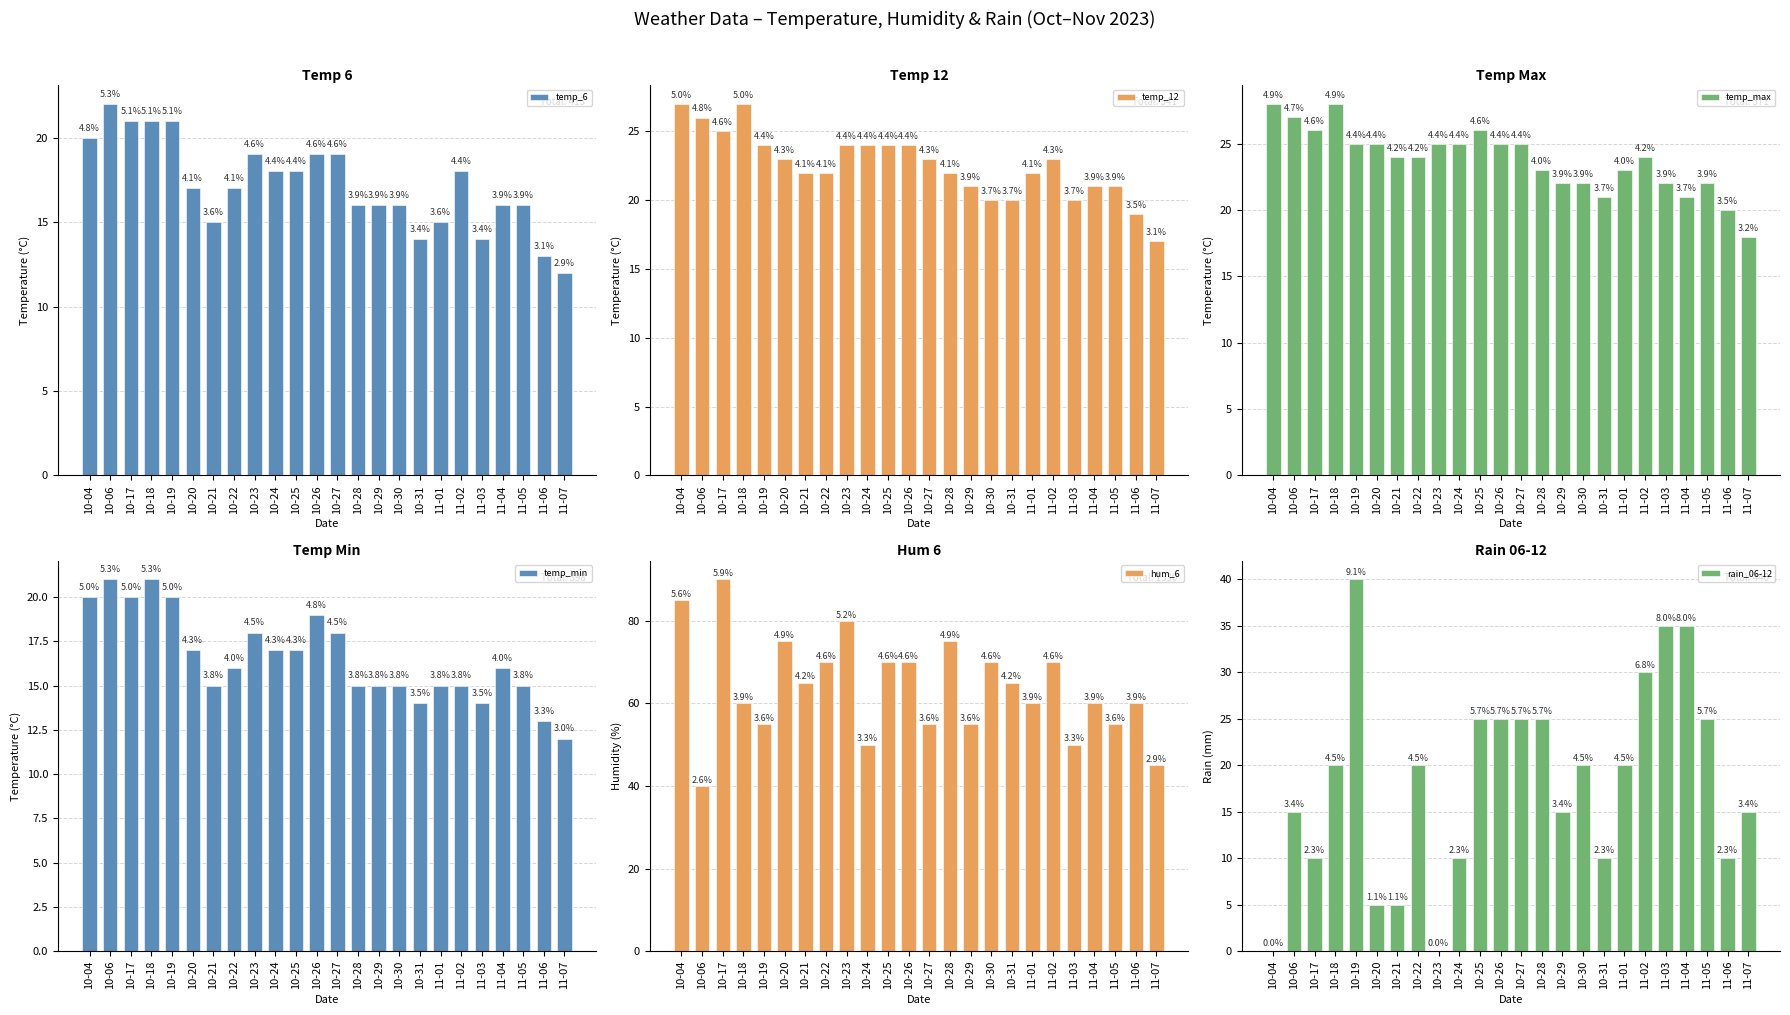

What is the difference between the maximum and second lowest values in the rain_06-12 series?

40